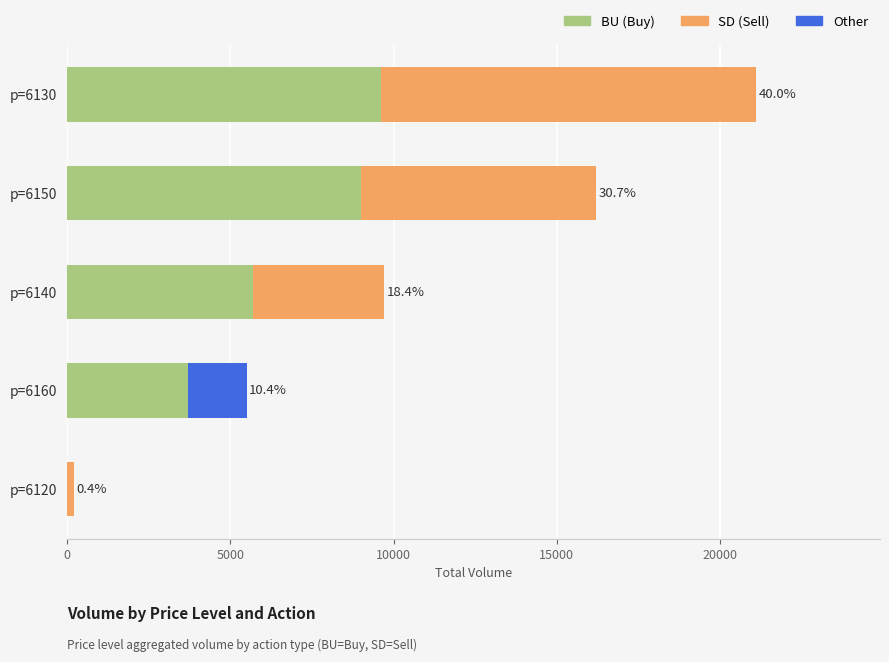

At which category is the sum across all series the highest?

p=6130